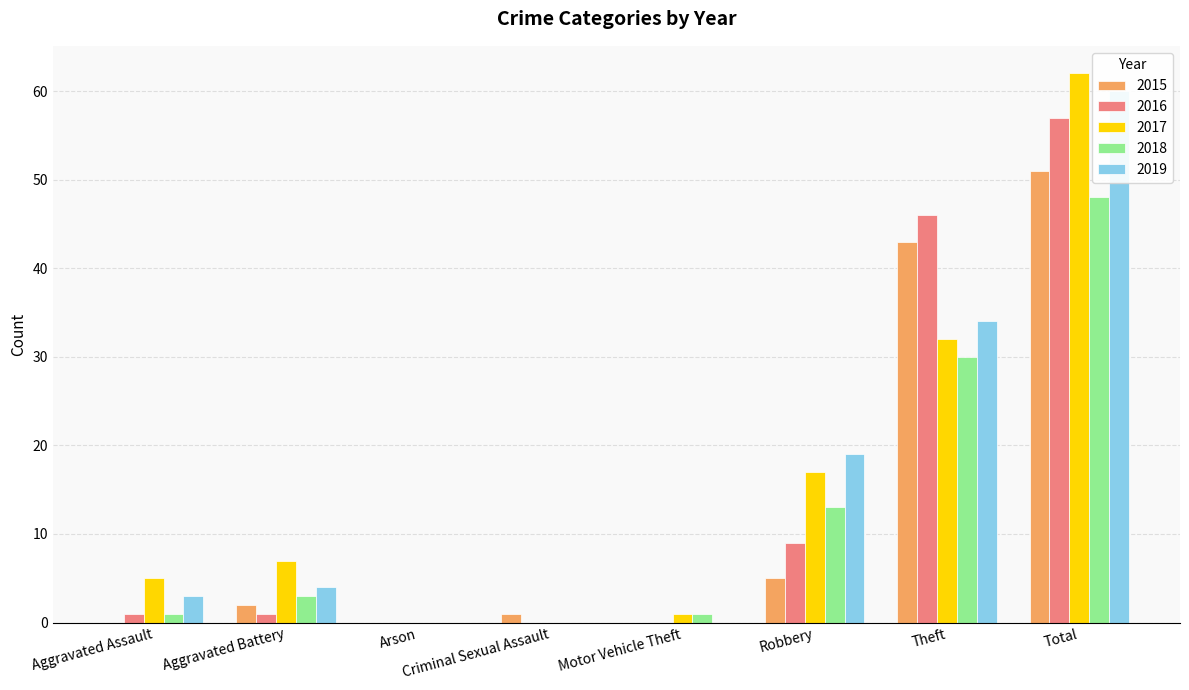

Reading left to right, extract all data points from this chart.

2015: 0	2	0	1	0	5	43	51
2016: 1	1	0	0	0	9	46	57
2017: 5	7	0	0	1	17	32	62
2018: 1	3	0	0	1	13	30	48
2019: 3	4	0	0	0	19	34	60